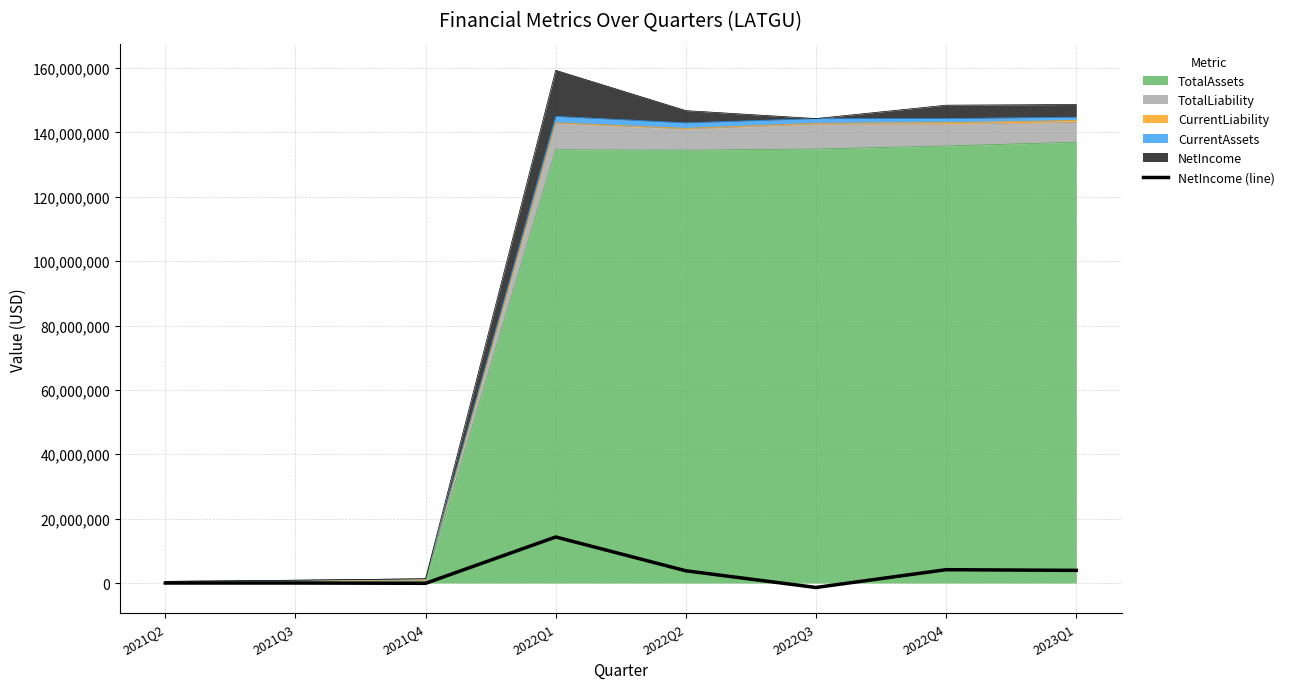

What is the sum of all values?

24710744